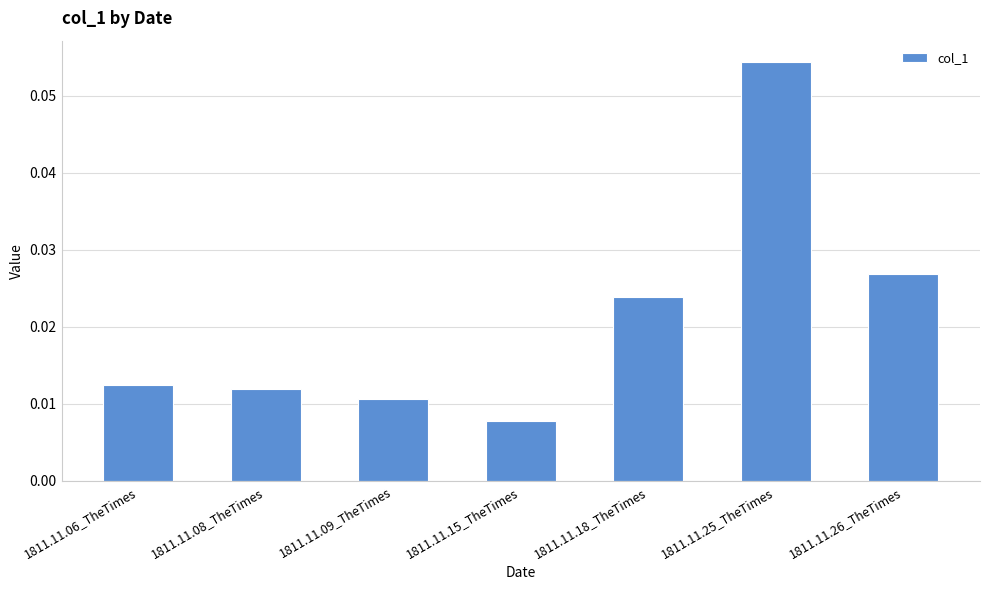

How many bars are there in total?

7